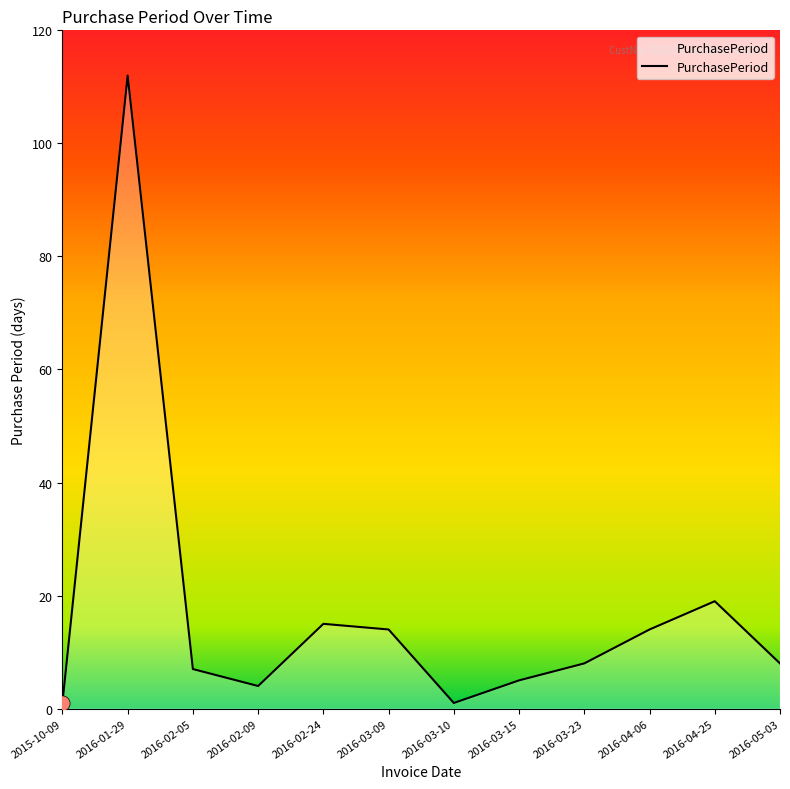

What is the ratio of the value at 2016-02-24 to the value at 2015-10-09?

15.0